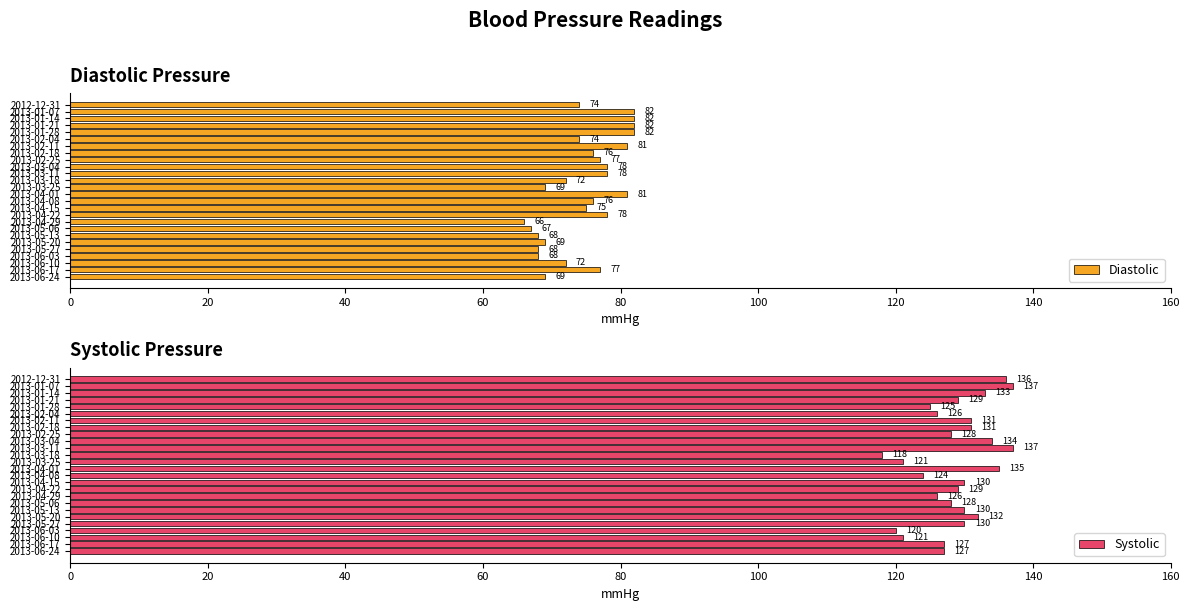

Reading left to right, extract all data points from this chart.

Diastolic: 74	82	82	82	82	74	81	76	77	78	78	72	69	81	76	75	78	66	67	68	69	68	68	72	77	69
Systolic: 136	137	133	129	125	126	131	131	128	134	137	118	121	135	124	130	129	126	128	130	132	130	120	121	127	127